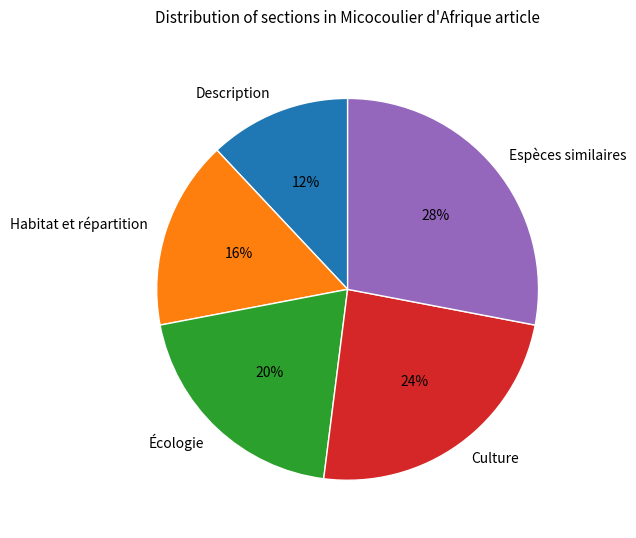

What is the smallest slice in the pie chart?

Description